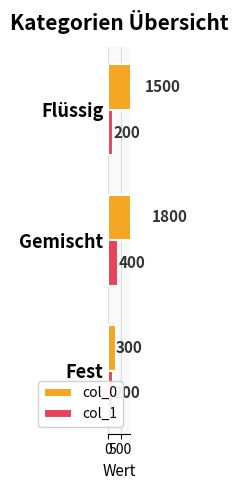

Are the bars grouped side by side (vs. stacked)?

Yes